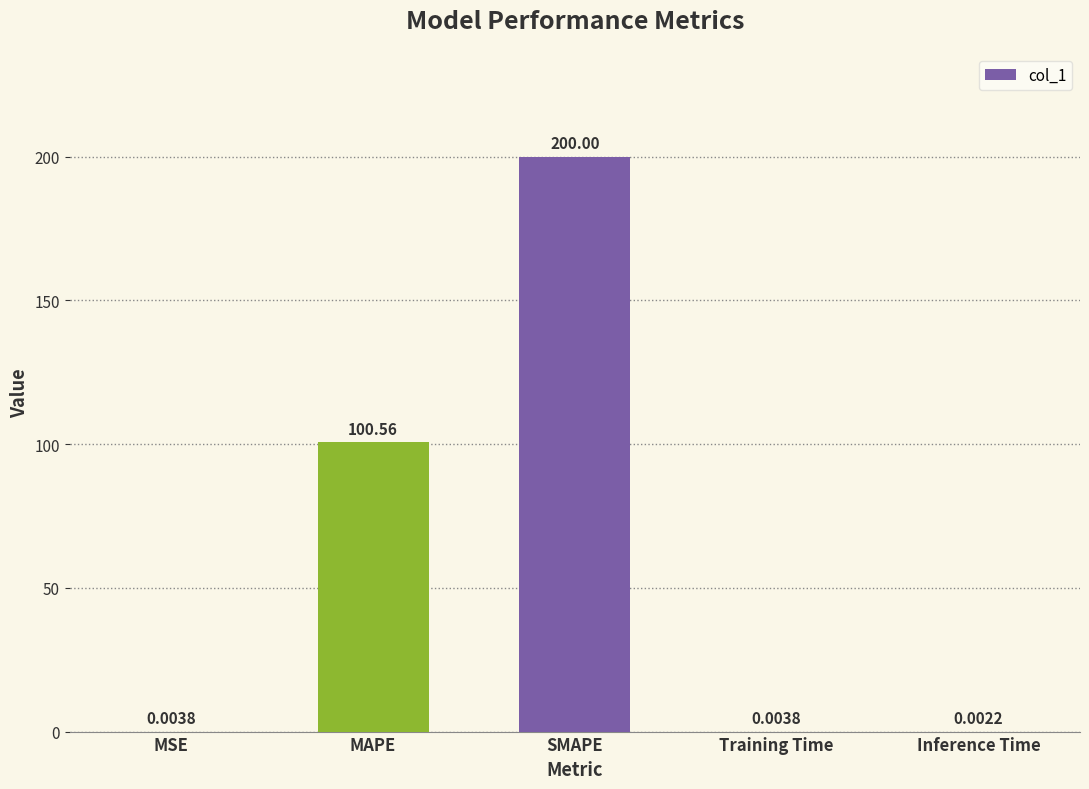

What is the average value?

60.1